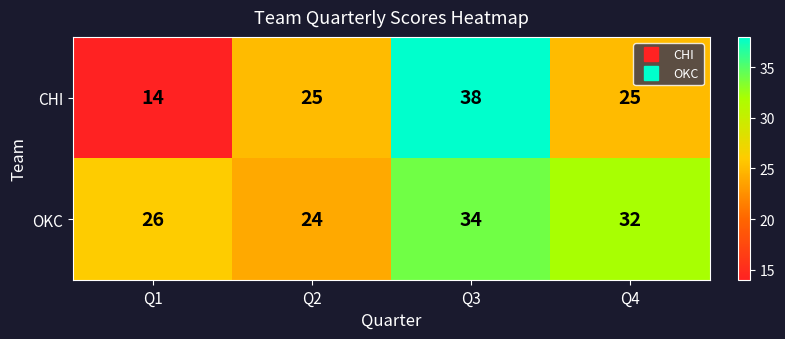

What is the difference between the highest and lowest values at Q1?

12